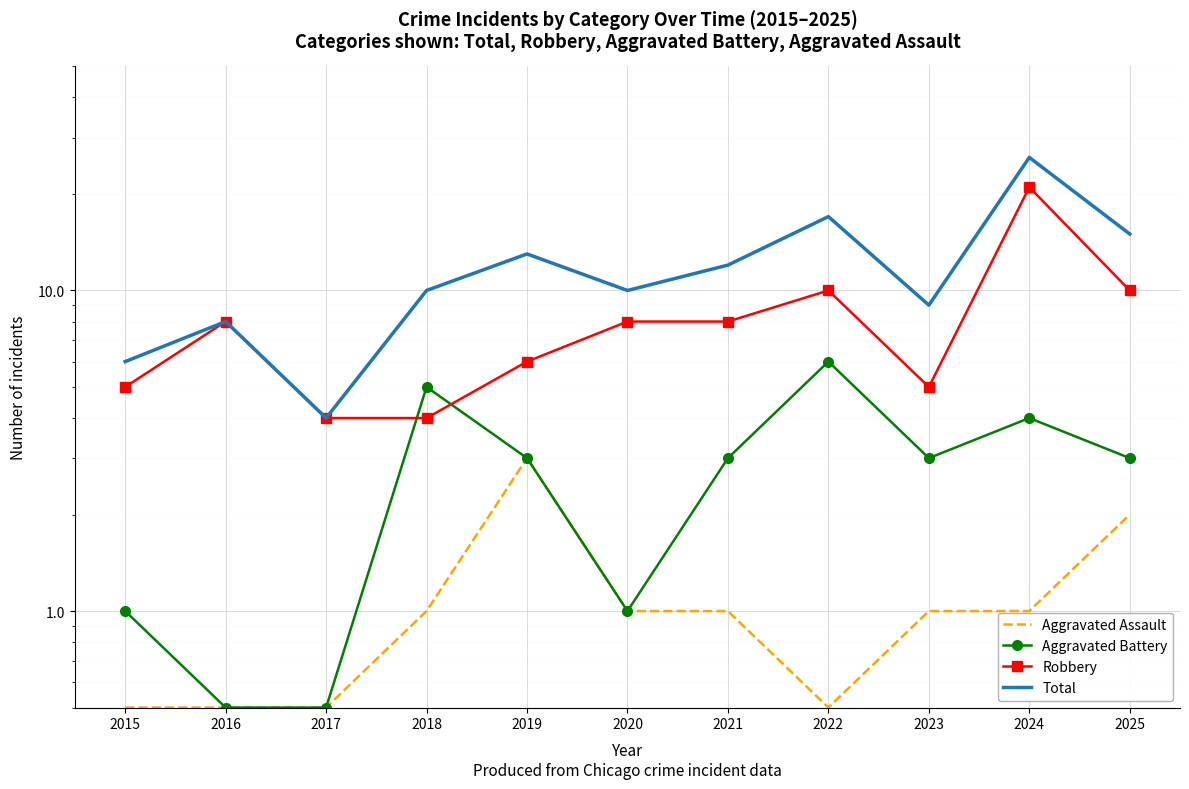

True or false: Total has a value of 4.0 at 2017.

True